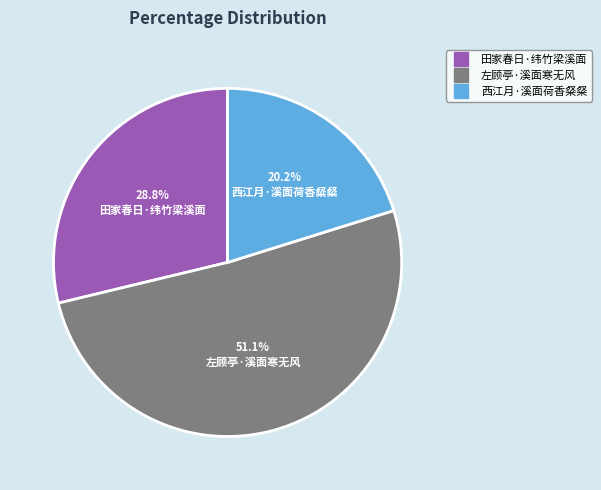

Count the number of slices in the pie.

3